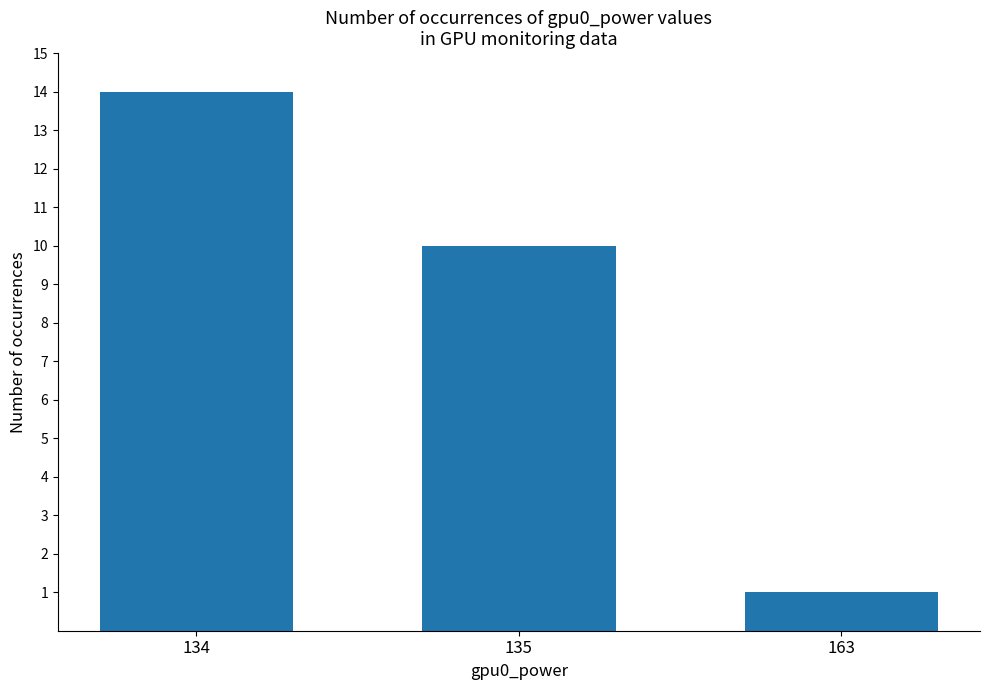

Reading left to right, list all the values displayed in this chart.

14	10	1